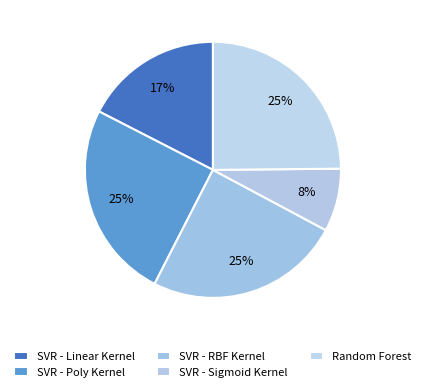

Is the sum of SVR - RBF Kernel and SVR - Poly Kernel greater than half?

No